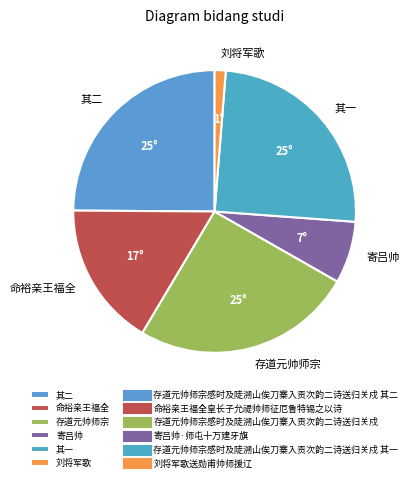

What is the smallest slice in the pie chart?

刘将军歌